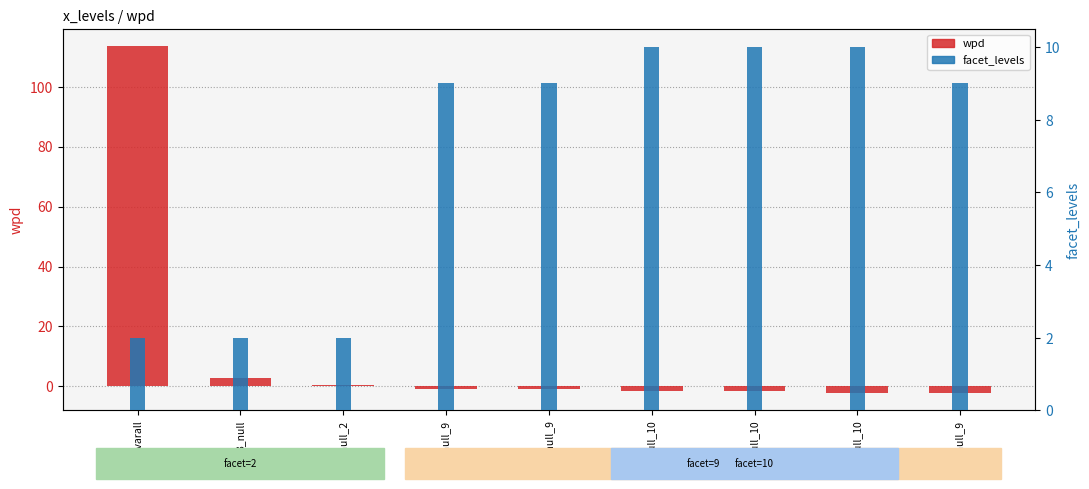

Reading left to right, list all the values displayed in this chart.

wpd: 113.5	2.6	0.5	-0.9	-0.9	-1.6	-1.7	-2.1	-2.2
facet_levels: 2.0	2.0	2.0	9.0	9.0	10.0	10.0	10.0	9.0